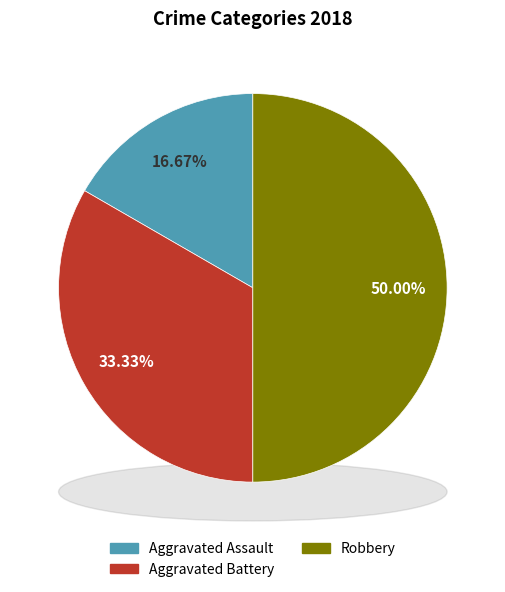

Which slice is the largest?

Robbery